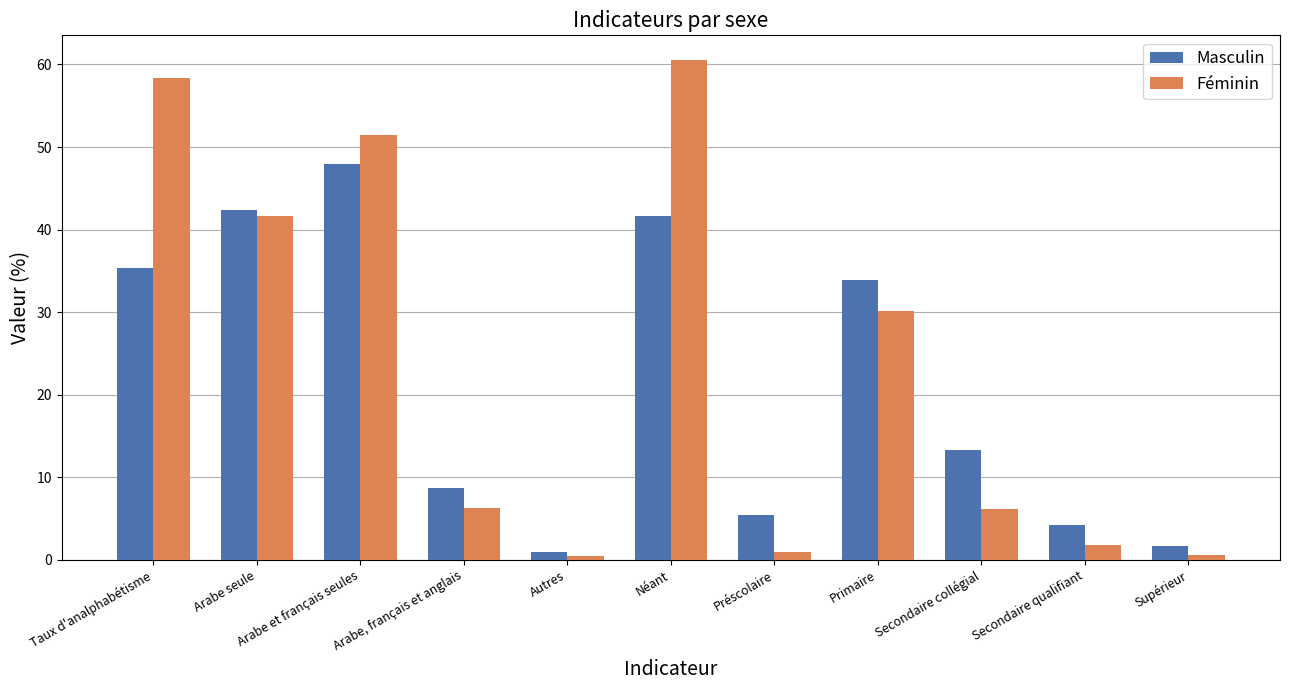

List the labels in order of Masculin value, smallest first.

Autres, Supérieur, Secondaire qualifiant, Préscolaire, Arabe, français et anglais, Secondaire collégial, Primaire, Taux d'analphabétisme, Néant, Arabe seule, Arabe et français seules